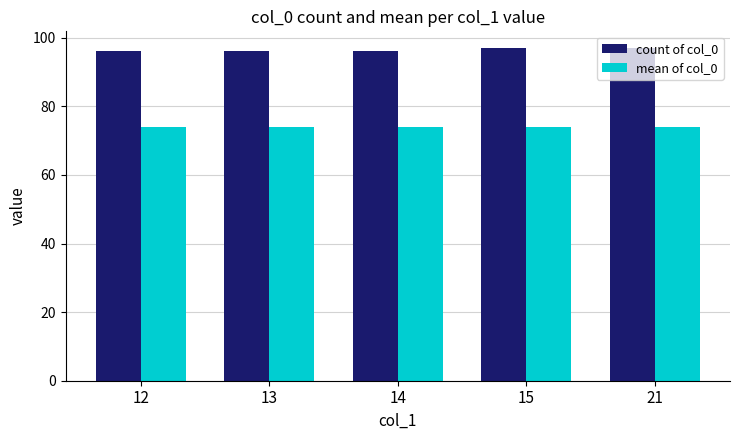

What is the maximum value shown in the chart?

97